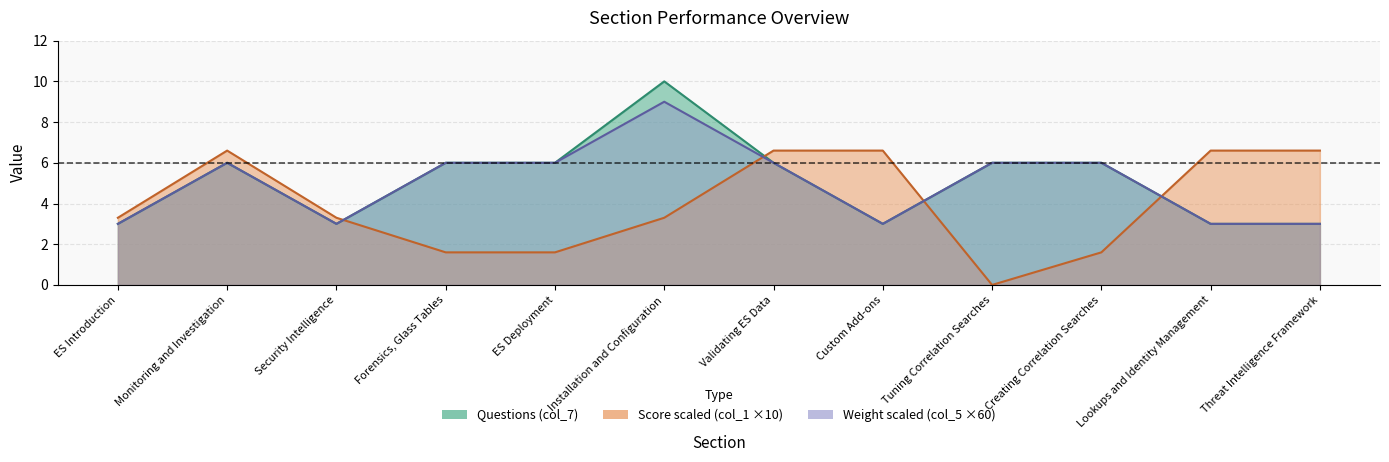

Reading left to right, transcribe all the data shown in this chart.

Questions (col_7): ES Introduction=3.0	Monitoring and Investigation=6.0	Security Intelligence=3.0	Forensics, Glass Tables=6.0	ES Deployment=6.0	Installation and Configuration=10.0	Validating ES Data=6.0	Custom Add-ons=3.0	Tuning Correlation Searches=6.0	Creating Correlation Searches=6.0	Lookups and Identity Management=3.0	Threat Intelligence Framework=3.0
Score (col_1): ES Introduction=3.3	Monitoring and Investigation=6.6	Security Intelligence=3.3	Forensics, Glass Tables=1.6	ES Deployment=1.6	Installation and Configuration=3.3	Validating ES Data=6.6	Custom Add-ons=6.6	Tuning Correlation Searches=0.0	Creating Correlation Searches=1.6	Lookups and Identity Management=6.6	Threat Intelligence Framework=6.6
Weight (col_5): ES Introduction=3.0	Monitoring and Investigation=6.0	Security Intelligence=3.0	Forensics, Glass Tables=6.0	ES Deployment=6.0	Installation and Configuration=9.0	Validating ES Data=6.0	Custom Add-ons=3.0	Tuning Correlation Searches=6.0	Creating Correlation Searches=6.0	Lookups and Identity Management=3.0	Threat Intelligence Framework=3.0